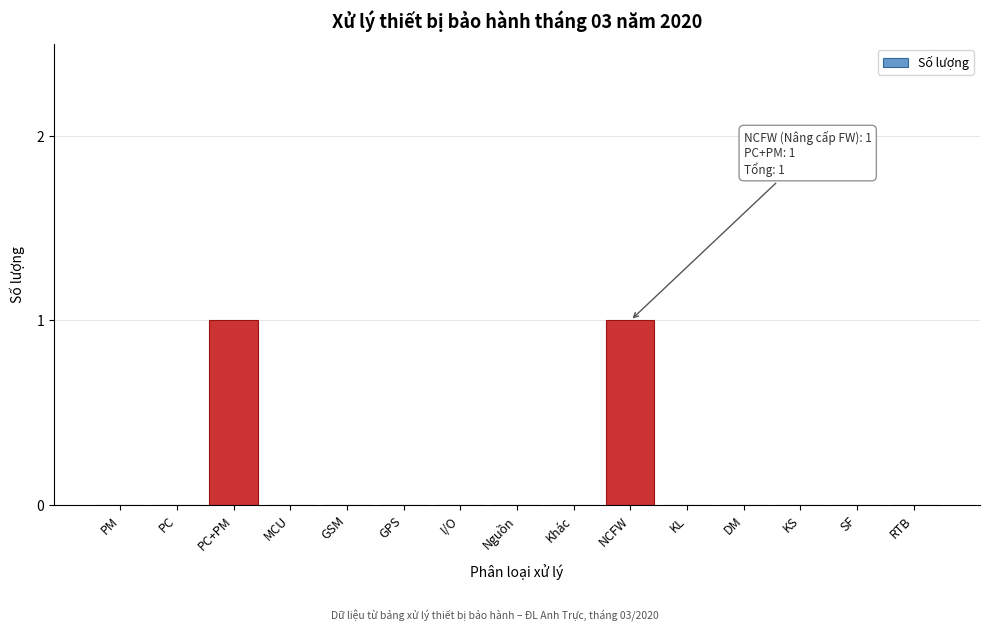

Reading right to left, what are all the values shown in this chart?

RTB=0	SF=0	KS=0	DM=0	KL=0	NCFW=1	Khác=0	Nguồn=0	I/O=0	GPS=0	GSM=0	MCU=0	PC+PM=1	PC=0	PM=0